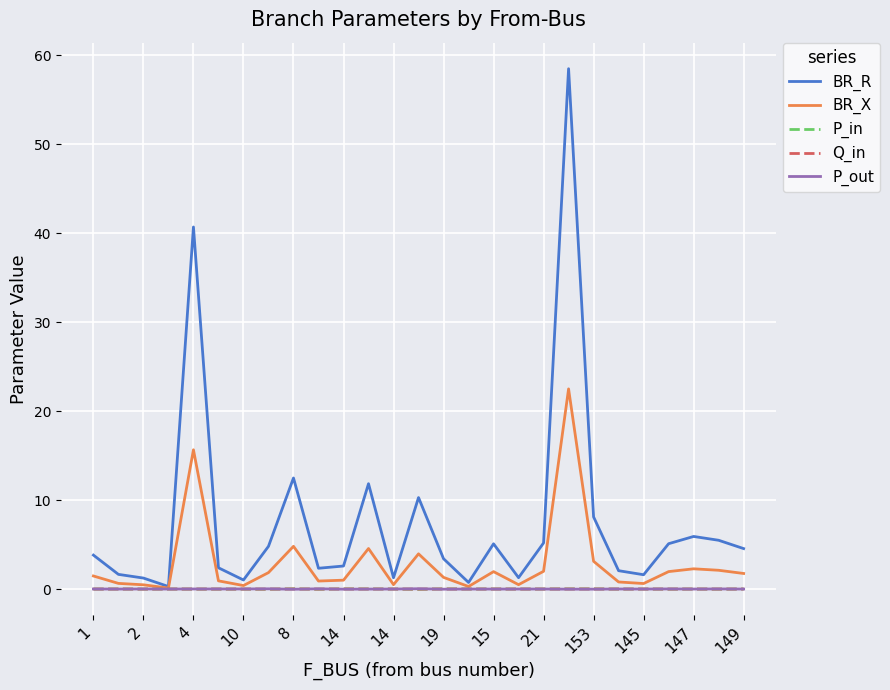

What is the greatest value displayed?

58.5